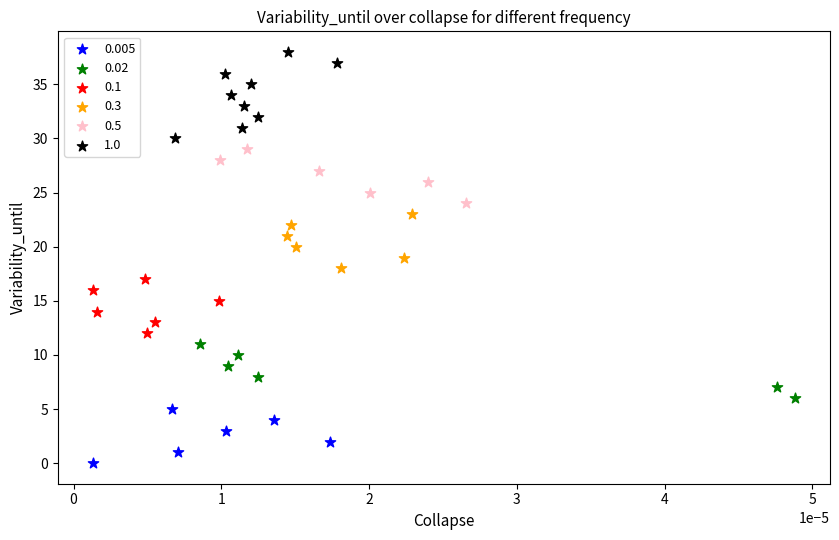

Which series contains the highest Y value?

1.0